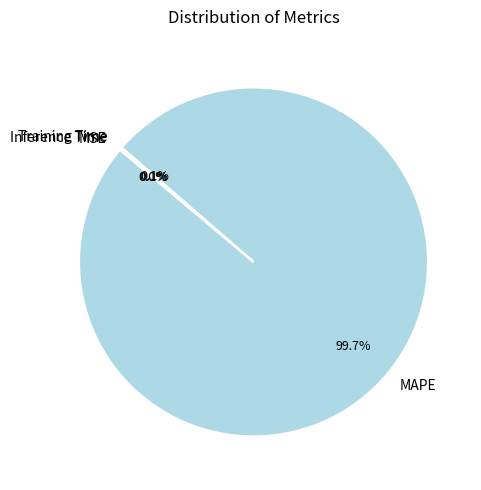

To the nearest percent, what is the average slice percentage?

25%